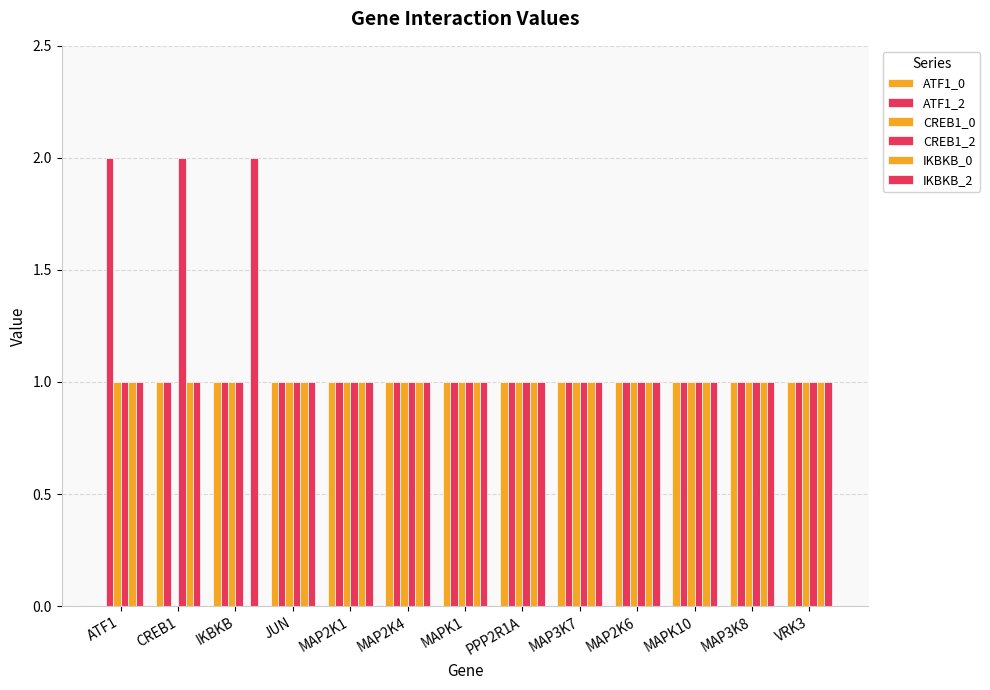

How many positive values does the ATF1_0 series have?

12